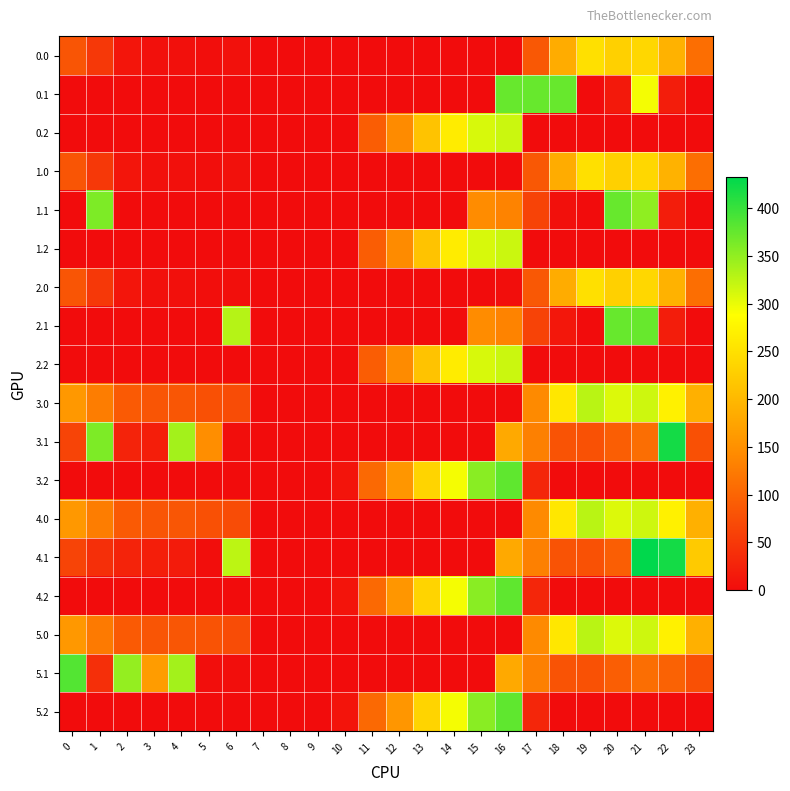

Reading left to right, transcribe all the data shown in this chart.

0.0: 0=82.0	1=49.5	2=10.3	3=4.4	4=4.9	5=3.3	6=5.7	7=0.0	8=0.0	9=0.0	10=0.0	11=0.0	12=0.0	13=0.0	14=0.0	15=0.0	16=0.0	17=85.4	18=184.9	19=249.2	20=229.9	21=238.4	22=192.3	23=111.3
0.1: 0=0.0	1=0.0	2=0.0	3=0.0	4=0.0	5=0.0	6=0.0	7=0.0	8=0.0	9=0.0	10=0.0	11=0.0	12=0.0	13=0.0	14=0.0	15=0.0	16=374.0	17=374.0	18=374.0	19=0.2	20=14.5	21=294.7	22=19.9	23=0.0
0.2: 0=0.0	1=0.0	2=0.0	3=0.0	4=0.0	5=0.0	6=0.0	7=0.0	8=0.0	9=0.0	10=0.0	11=91.5	12=142.8	13=214.2	14=265.0	15=310.3	16=318.3	17=0.0	18=0.0	19=0.0	20=0.0	21=0.0	22=0.0	23=0.0
1.0: 0=82.0	1=49.5	2=10.3	3=4.4	4=4.9	5=3.3	6=5.7	7=0.0	8=0.0	9=0.0	10=0.0	11=0.0	12=0.0	13=0.0	14=0.0	15=0.0	16=0.0	17=85.4	18=184.9	19=249.2	20=229.9	21=238.4	22=192.3	23=111.3
1.1: 0=0.0	1=361.1	2=0.0	3=0.0	4=0.0	5=0.0	6=0.0	7=0.0	8=0.0	9=0.0	10=0.0	11=0.0	12=0.0	13=0.0	14=0.0	15=144.8	16=133.5	17=62.4	18=4.5	19=0.2	20=374.0	21=350.8	22=19.9	23=0.0
1.2: 0=0.0	1=0.0	2=0.0	3=0.0	4=0.0	5=0.0	6=0.0	7=0.0	8=0.0	9=0.0	10=0.0	11=91.5	12=142.8	13=214.2	14=265.0	15=310.3	16=318.3	17=0.0	18=0.0	19=0.0	20=0.0	21=0.0	22=0.0	23=0.0
2.0: 0=82.0	1=49.5	2=10.3	3=4.4	4=4.9	5=3.3	6=3.8	7=0.0	8=0.0	9=0.0	10=0.0	11=0.0	12=0.0	13=0.0	14=0.0	15=0.0	16=2.0	17=85.4	18=184.9	19=249.2	20=229.9	21=238.4	22=192.3	23=111.3
2.1: 0=0.0	1=0.0	2=0.0	3=0.0	4=0.0	5=0.0	6=330.0	7=0.0	8=0.0	9=0.0	10=0.0	11=0.0	12=0.0	13=0.0	14=0.0	15=144.8	16=133.5	17=62.4	18=12.4	19=0.2	20=374.0	21=374.0	22=19.9	23=0.0
2.2: 0=0.0	1=0.0	2=0.0	3=0.0	4=0.0	5=0.0	6=0.0	7=0.0	8=0.0	9=0.0	10=0.0	11=91.5	12=142.8	13=214.2	14=265.0	15=310.3	16=318.3	17=0.0	18=0.0	19=0.0	20=0.0	21=0.0	22=0.0	23=0.0
3.0: 0=160.0	1=127.5	2=88.3	3=82.4	4=82.9	5=77.4	6=72.4	7=0.0	8=0.0	9=0.0	10=0.0	11=0.0	12=0.0	13=0.0	14=0.0	15=0.0	16=0.0	17=142.5	18=258.9	19=327.1	20=307.9	21=316.4	22=270.3	23=189.3
3.1: 0=62.6	1=361.1	2=25.9	3=20.7	4=339.6	5=147.2	6=3.3	7=0.0	8=0.0	9=0.0	10=0.0	11=0.0	12=0.0	13=0.0	14=0.0	15=0.0	16=181.1	17=131.3	18=80.5	19=78.2	20=92.5	21=110.4	22=419.9	23=77.4
3.2: 0=0.0	1=0.0	2=0.0	3=0.0	4=0.0	5=0.0	6=0.0	7=0.0	8=0.0	9=0.0	10=10.0	11=105.1	12=157.8	13=234.1	14=293.3	15=353.9	16=377.8	17=30.0	18=0.0	19=0.0	20=0.0	21=0.0	22=0.0	23=0.0
4.0: 0=160.0	1=127.5	2=88.3	3=82.4	4=82.9	5=77.4	6=72.4	7=0.0	8=0.0	9=0.0	10=0.0	11=0.0	12=0.0	13=0.0	14=0.0	15=0.0	16=0.0	17=142.5	18=258.9	19=327.1	20=307.9	21=316.4	22=270.3	23=189.3
4.1: 0=62.6	1=39.1	2=25.9	3=20.7	4=17.6	5=3.0	6=325.3	7=0.0	8=0.0	9=0.0	10=0.0	11=0.0	12=0.0	13=0.0	14=0.0	15=0.0	16=181.1	17=131.3	18=80.5	19=78.2	20=92.5	21=432.4	22=419.9	23=221.5
4.2: 0=0.0	1=0.0	2=0.0	3=0.0	4=0.0	5=0.0	6=0.0	7=0.0	8=0.0	9=0.0	10=10.0	11=105.1	12=157.8	13=234.1	14=293.3	15=353.9	16=377.8	17=30.0	18=0.0	19=0.0	20=0.0	21=0.0	22=0.0	23=0.0
5.0: 0=160.0	1=124.4	2=88.3	3=82.4	4=82.9	5=80.4	6=72.4	7=0.0	8=0.0	9=0.0	10=0.0	11=0.0	12=0.0	13=0.0	14=0.0	15=0.0	16=0.0	17=142.5	18=258.9	19=327.1	20=307.9	21=316.4	22=270.3	23=189.3
5.1: 0=384.6	1=39.1	2=347.9	3=164.8	4=339.6	5=3.0	6=3.3	7=0.0	8=0.0	9=0.0	10=0.0	11=0.0	12=0.0	13=0.0	14=0.0	15=0.0	16=181.1	17=131.3	18=80.5	19=78.2	20=92.5	21=110.4	22=97.9	23=77.4
5.2: 0=0.0	1=0.0	2=0.0	3=0.0	4=0.0	5=0.0	6=0.0	7=0.0	8=0.0	9=0.0	10=10.0	11=105.1	12=157.8	13=234.1	14=293.3	15=353.9	16=377.8	17=30.0	18=0.0	19=0.0	20=0.0	21=0.0	22=0.0	23=0.0